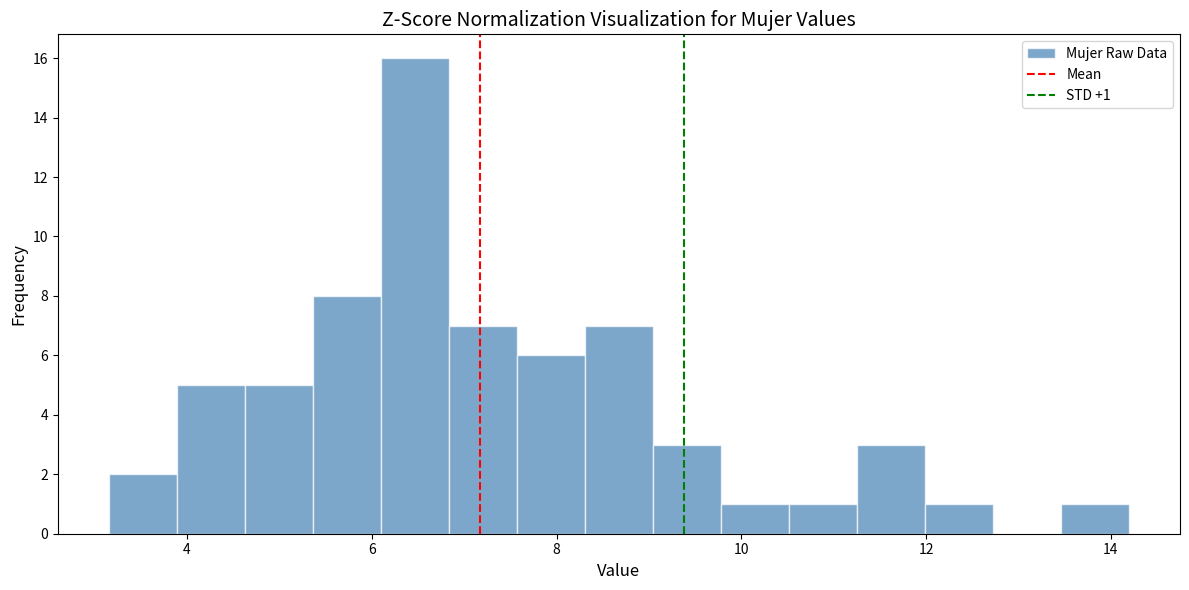

Around what value on the x-axis is the tallest bar? Give the approximate position of its centre, as read against the axis.

6.4